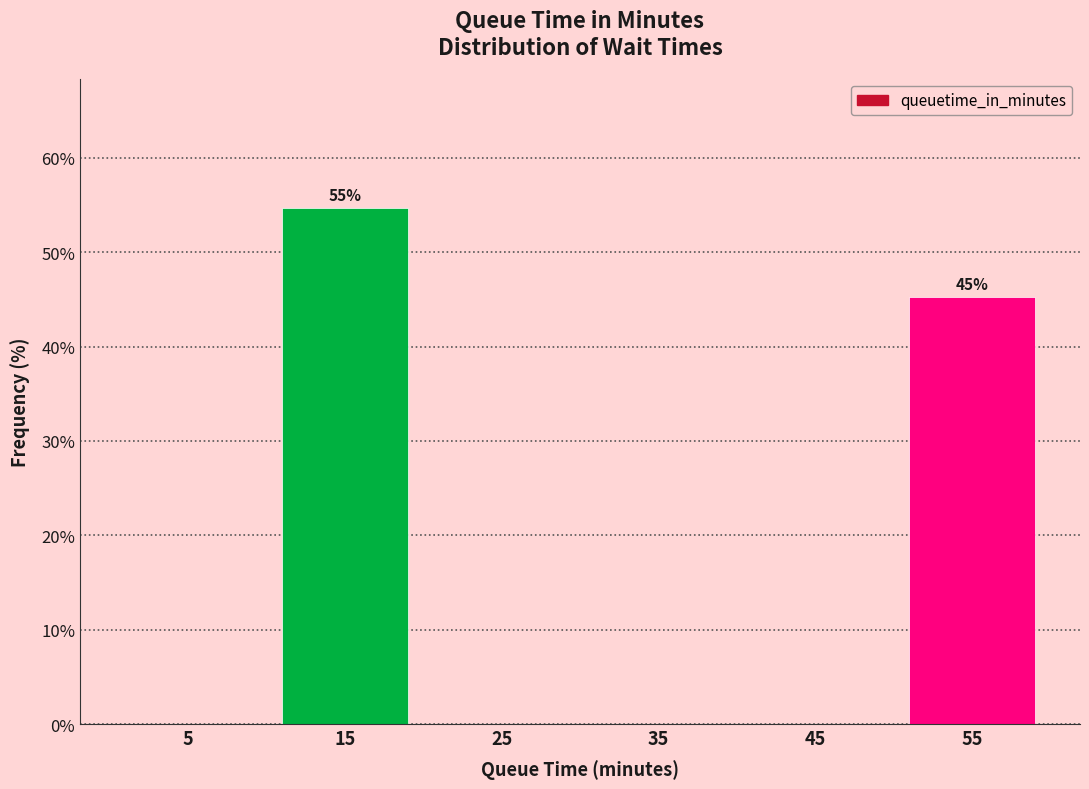

Which range on the x-axis has the tallest bar?

10 to 20